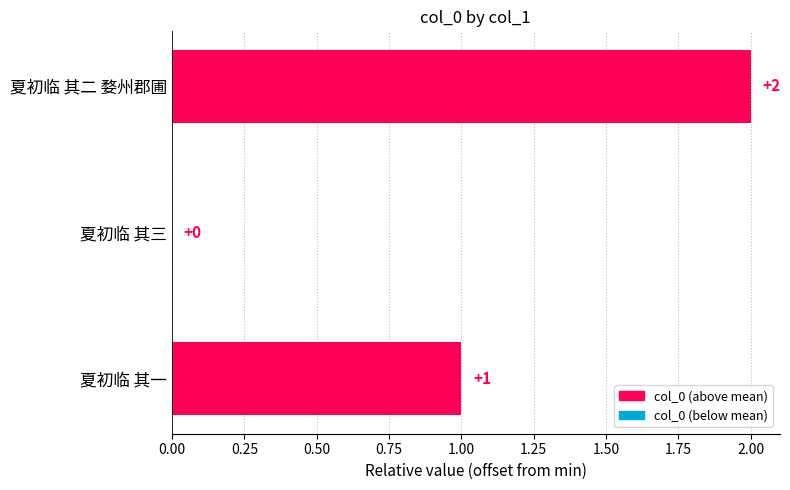

Between 夏初临 其一 and 夏初临 其二 婺州郡圃, which is larger?

夏初临 其二 婺州郡圃